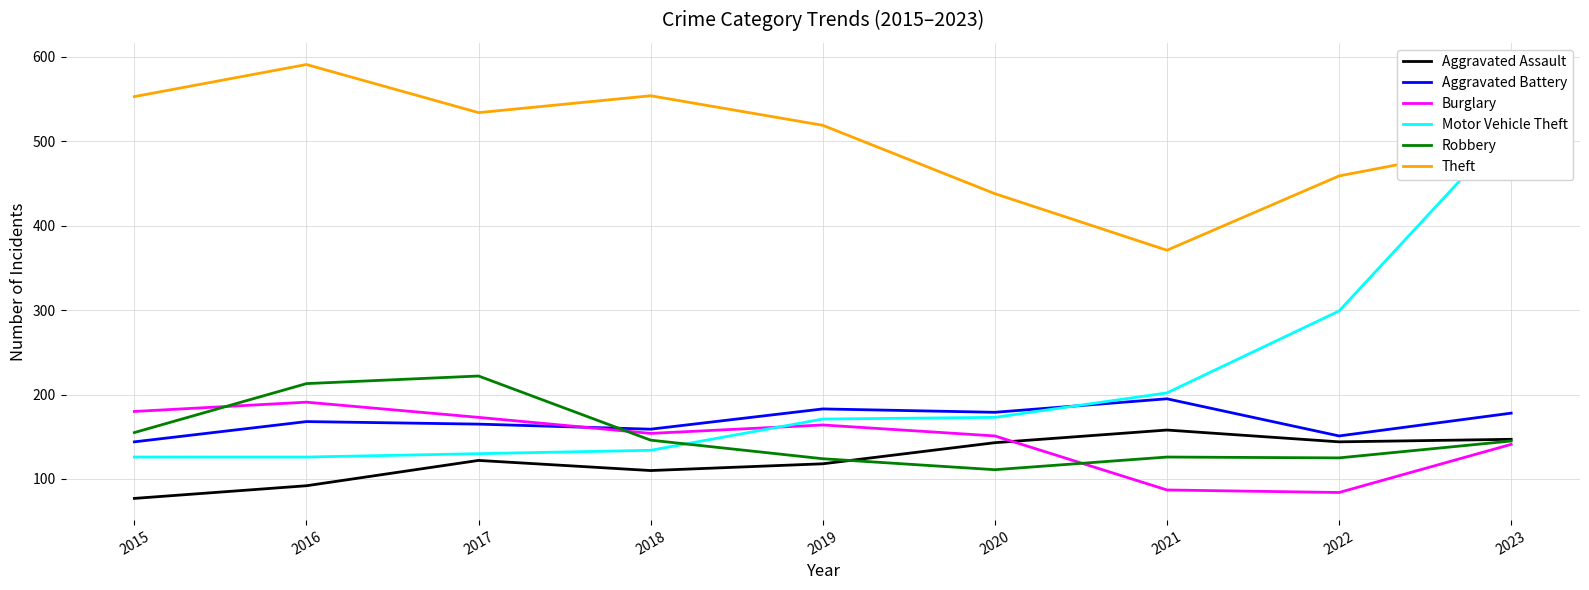

True or false: Burglary and Motor Vehicle Theft cross at least once.

True